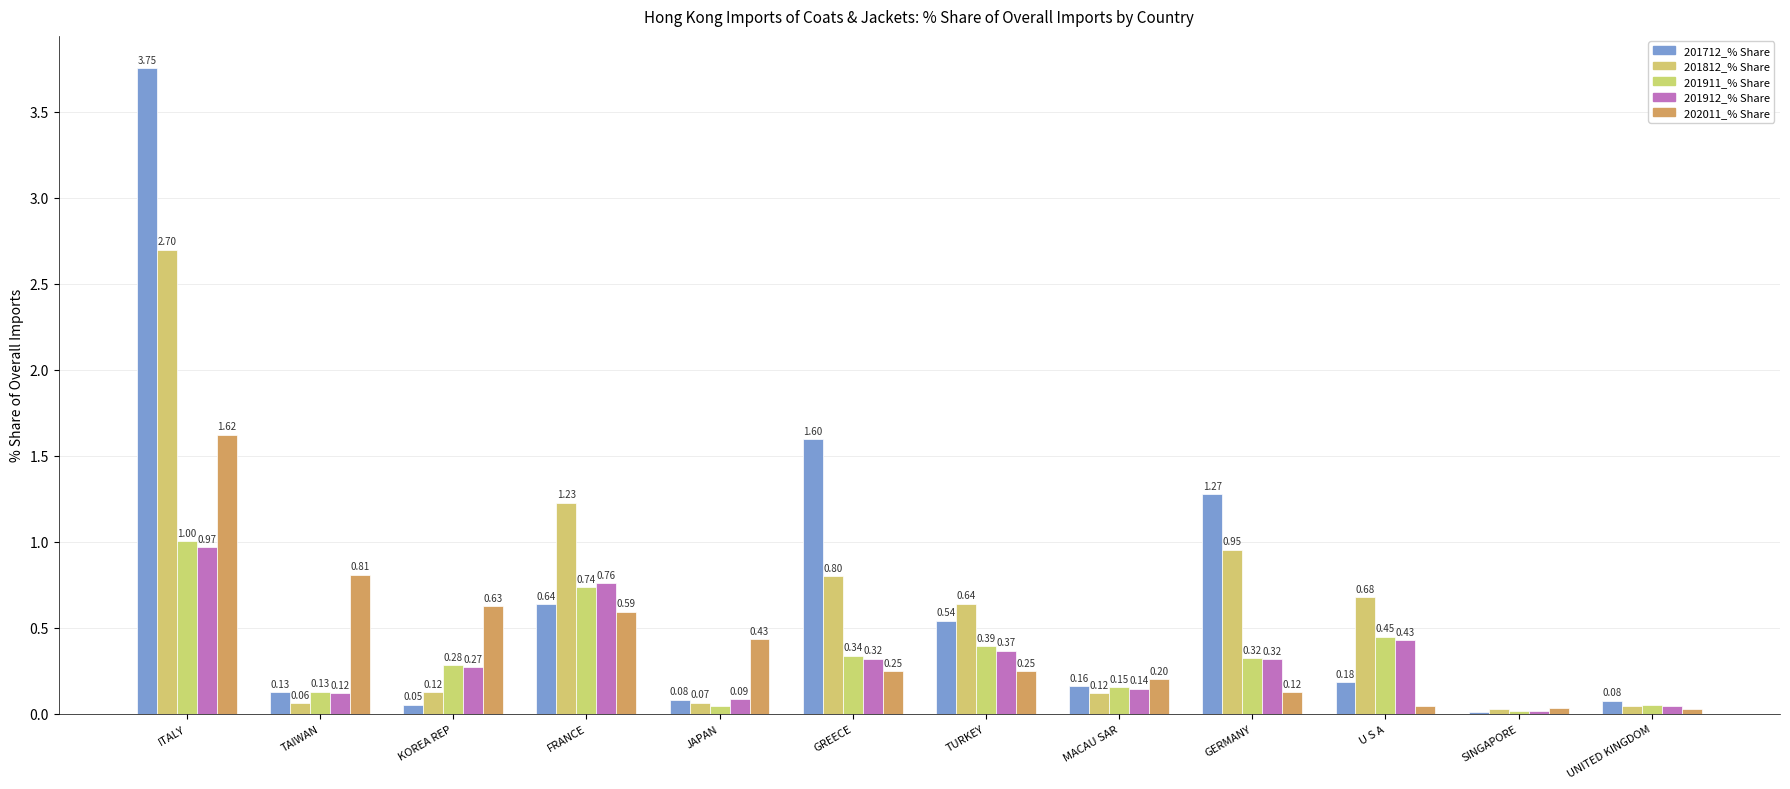

What is the sum of the 201712_% Share values at SINGAPORE and JAPAN?

0.1